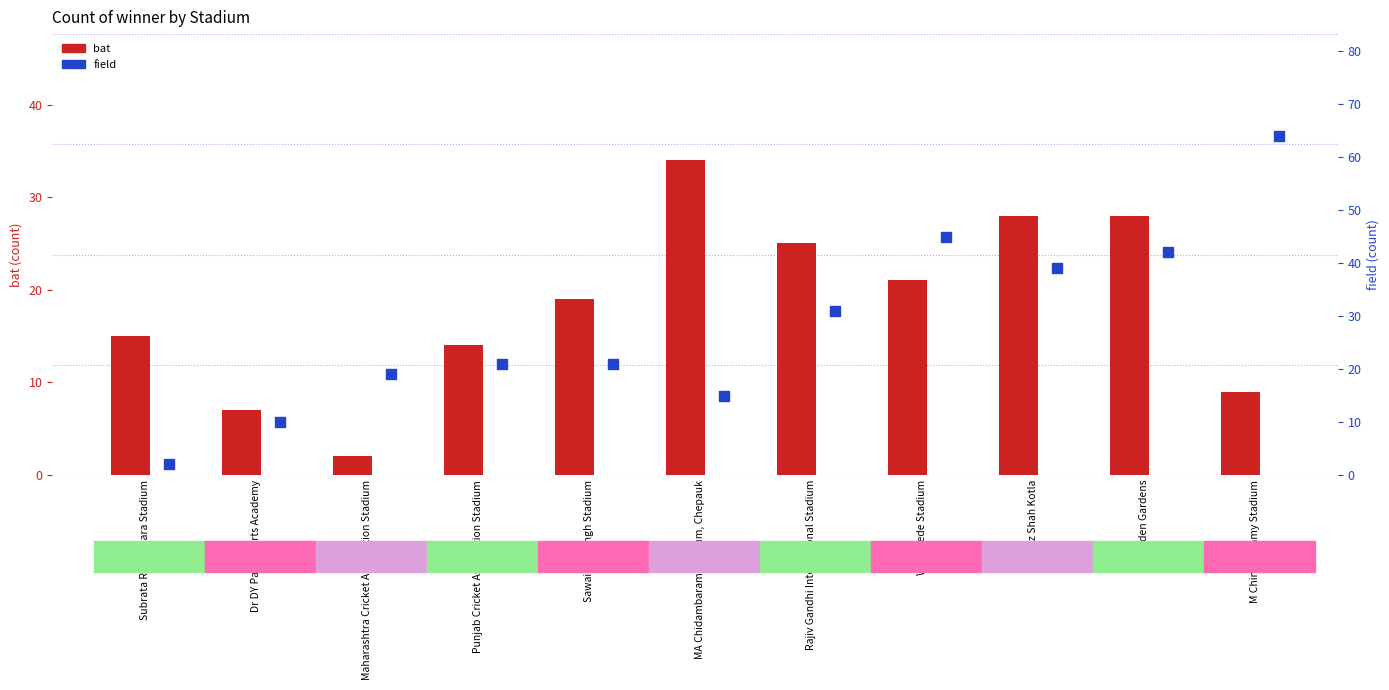

Is the value of field at Subrata Roy Sahara Stadium greater than the value of bat at Feroz Shah Kotla?

No